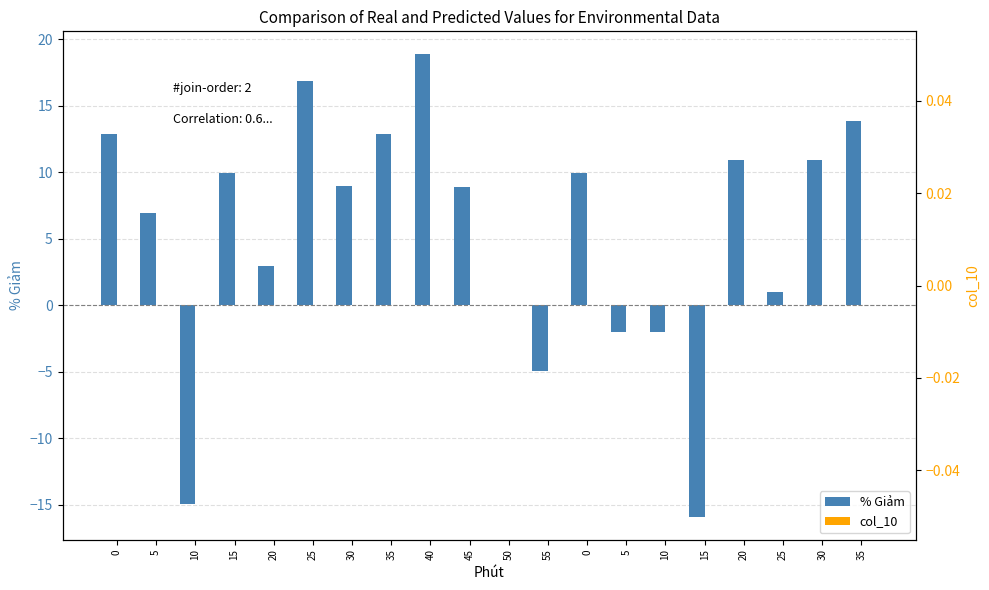

Are the bars grouped side by side (vs. stacked)?

Yes